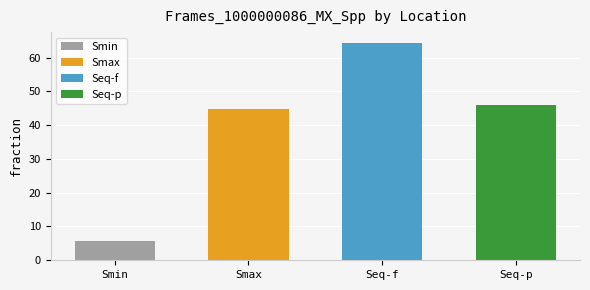

The chart shows a value of 113.0 at Seq-f. True or false?

False